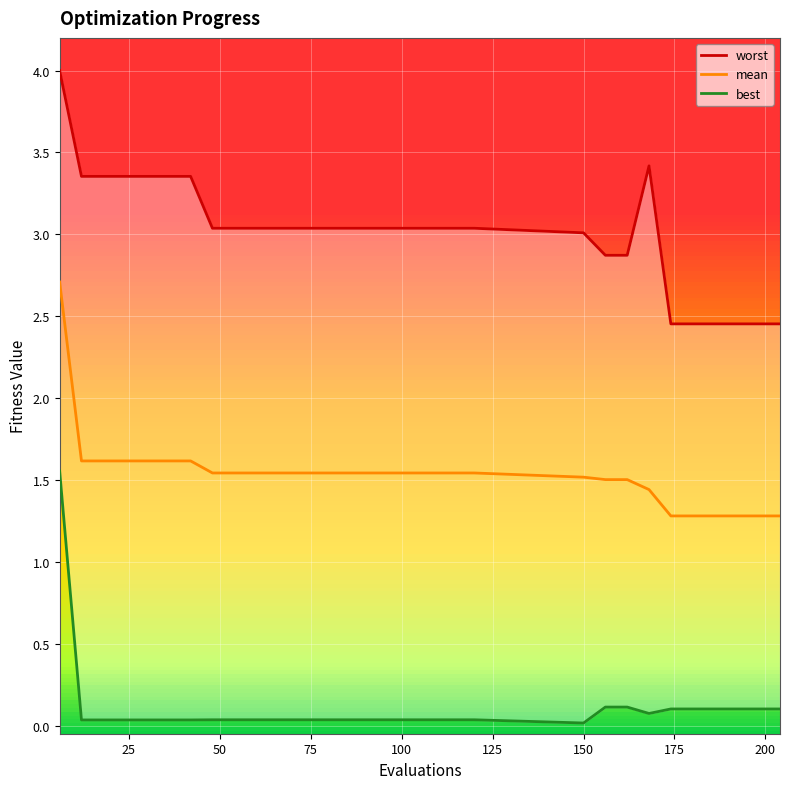

True or false: worst and best cross at least once.

False